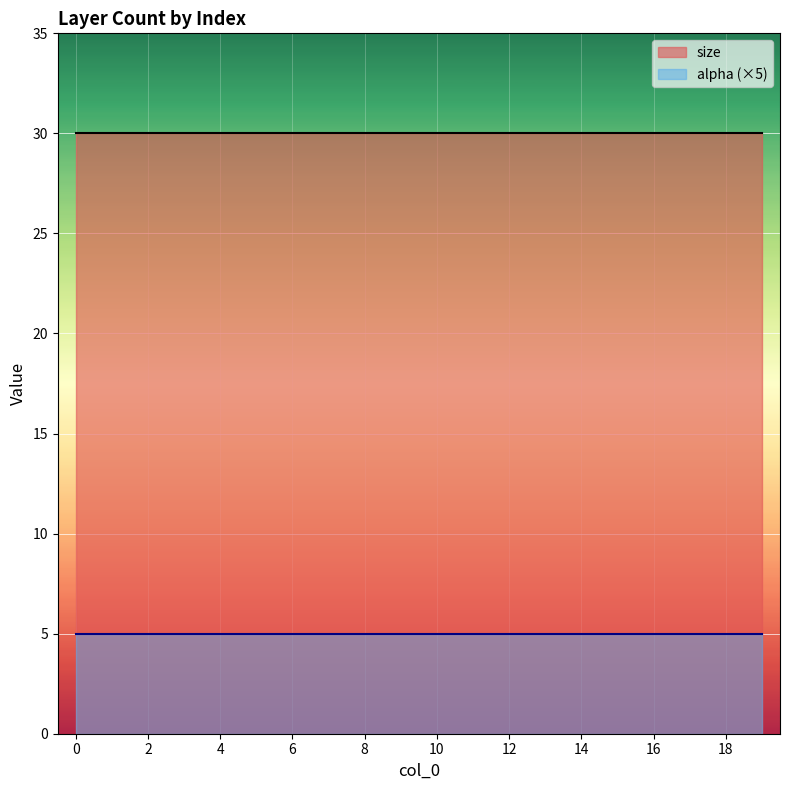

What is the spread (max minus min) of values at 1?

29